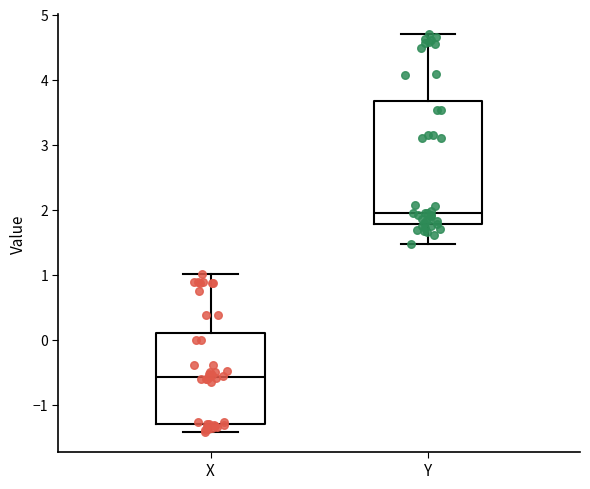

Where is the upper edge of the box for X on the y-axis? The values are not printed on the chart, so give them approximately, as read against the axis.

0.1